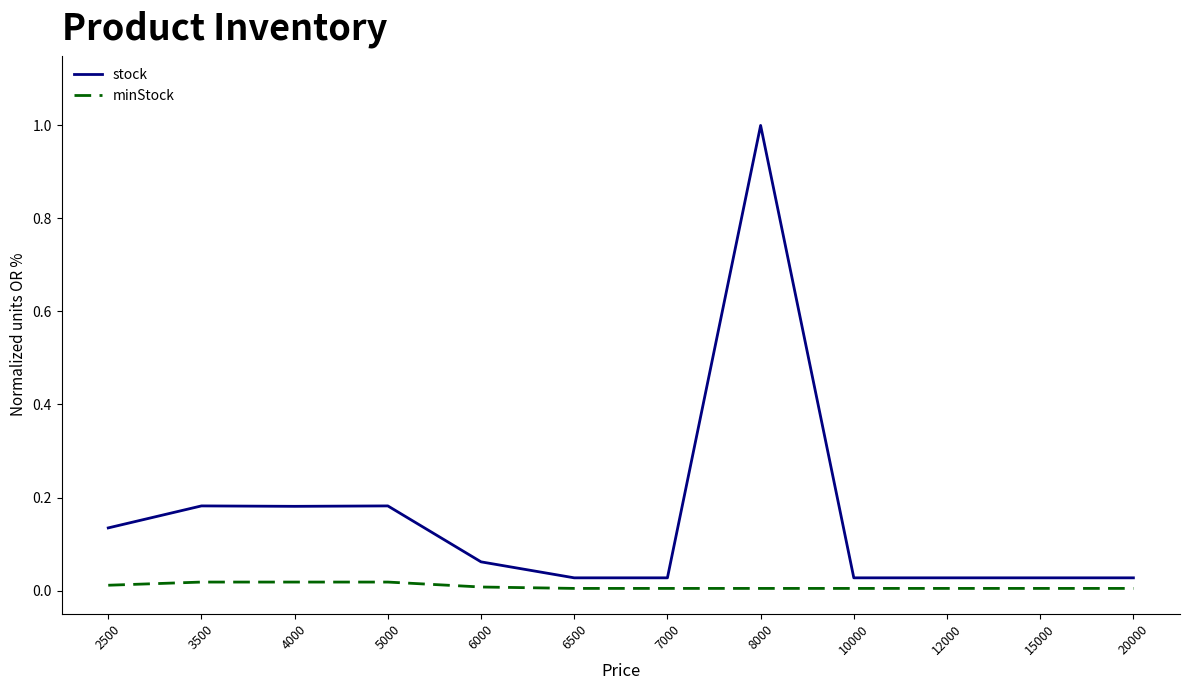

Rank the series at 5000 from highest to lowest value.

stock, minStock